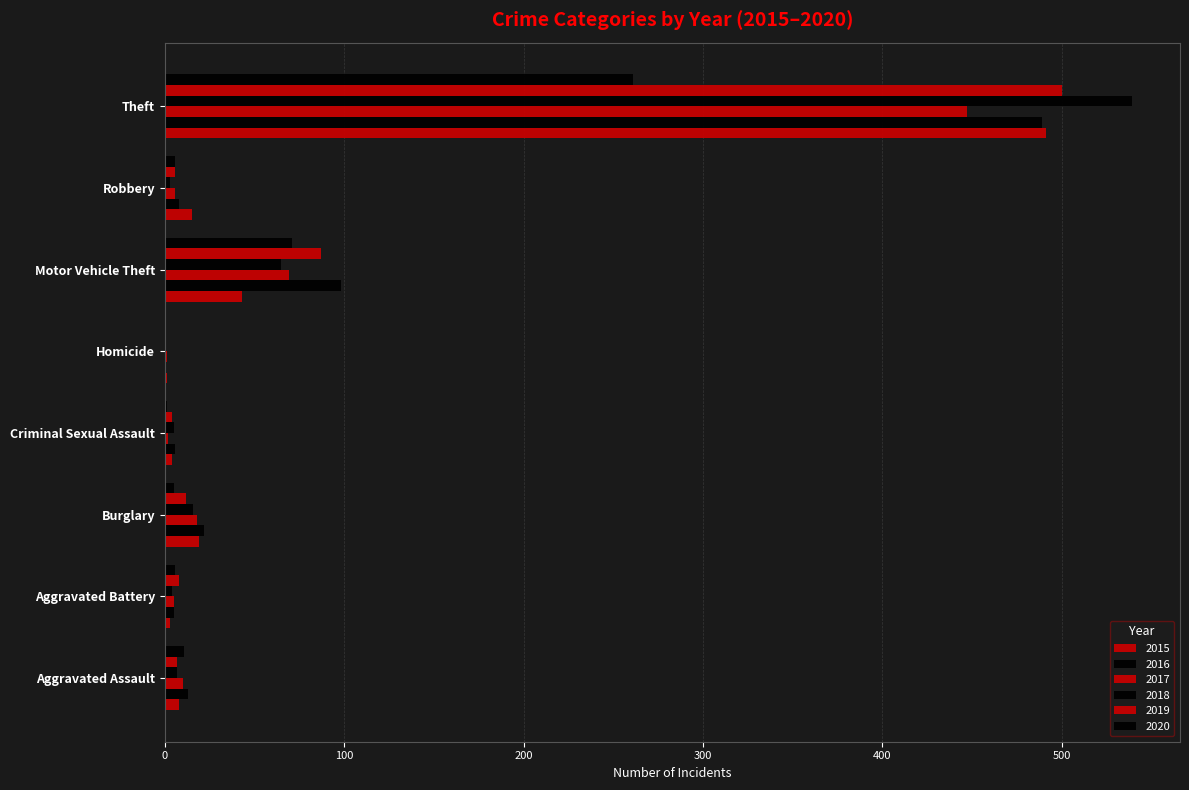

What is the spread (max minus min) of values at Motor Vehicle Theft?

55